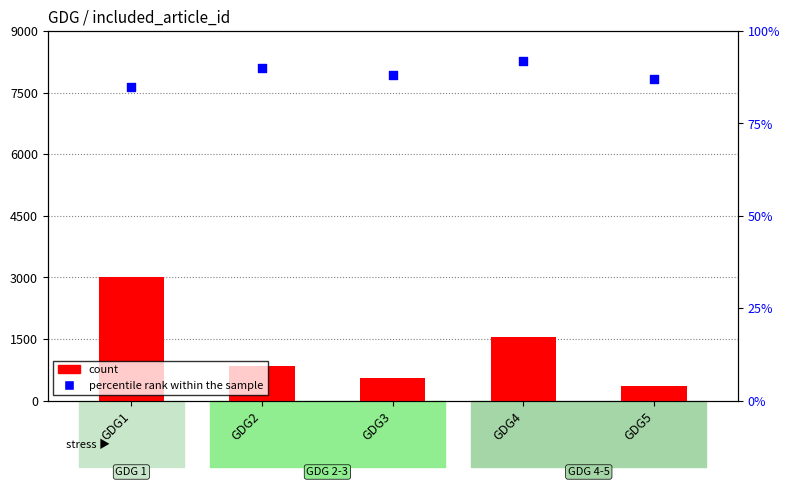

What is the total value across all series at GDG3?

648